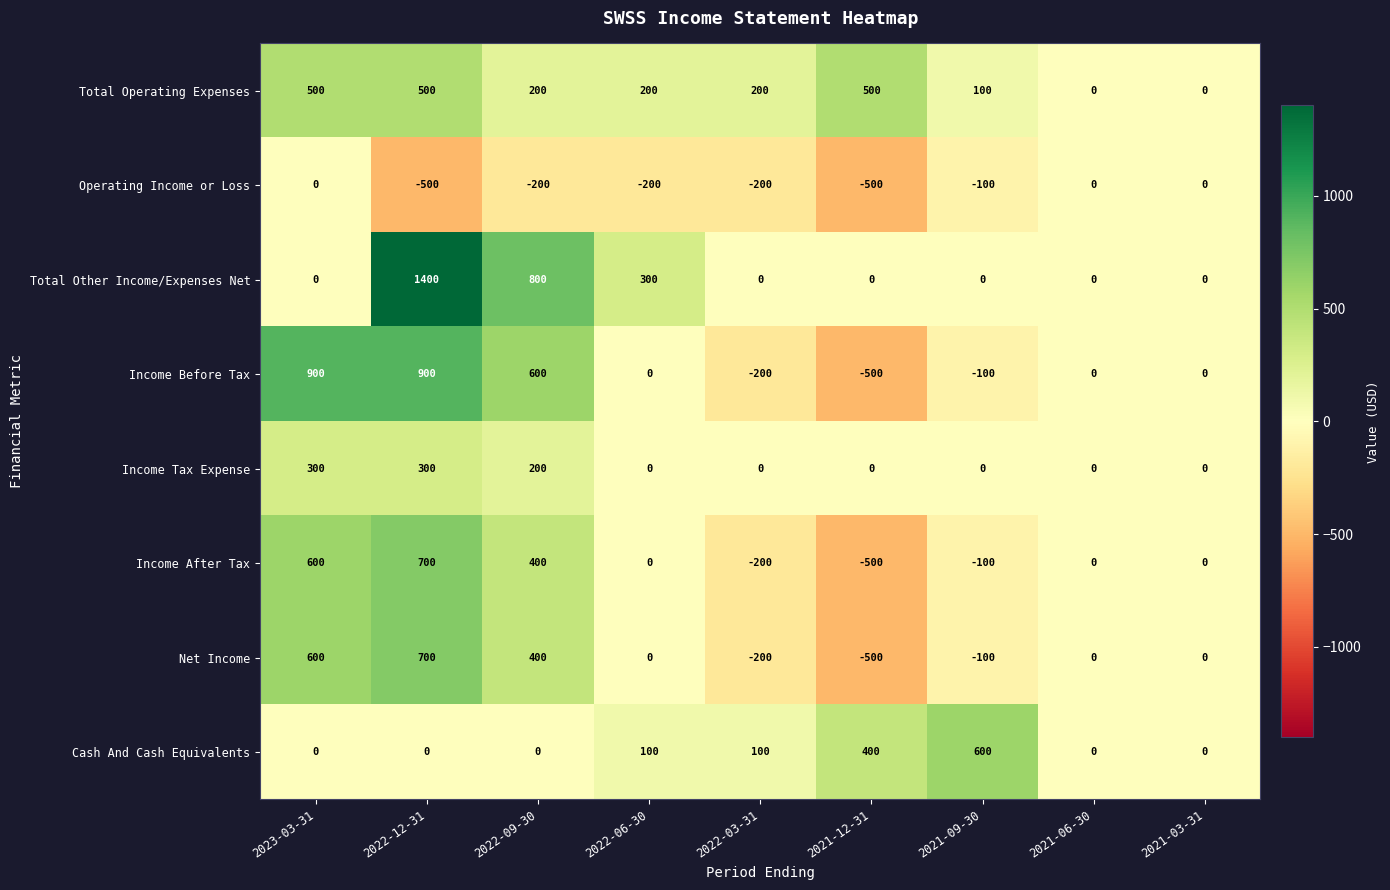

How many values in Operating Income or Loss are below zero?

6